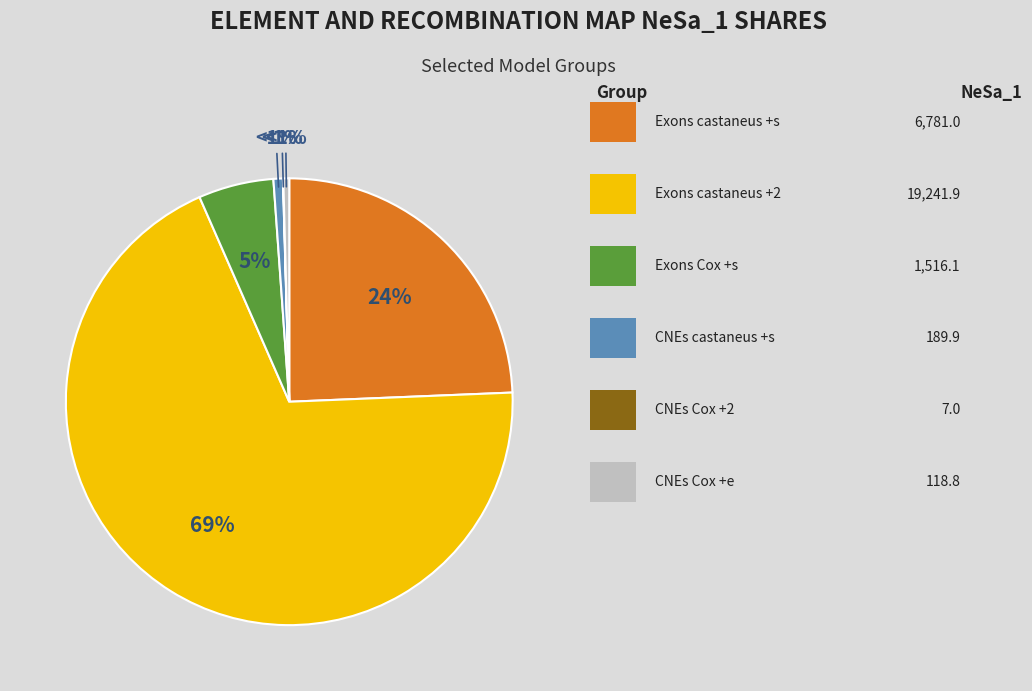

Rank the categories by value from lowest to highest.

CNEs Cox + 2, CNEs Cox + e, CNEs castaneus + s, Exons Cox + s, Exons castaneus + s, Exons castaneus + 2